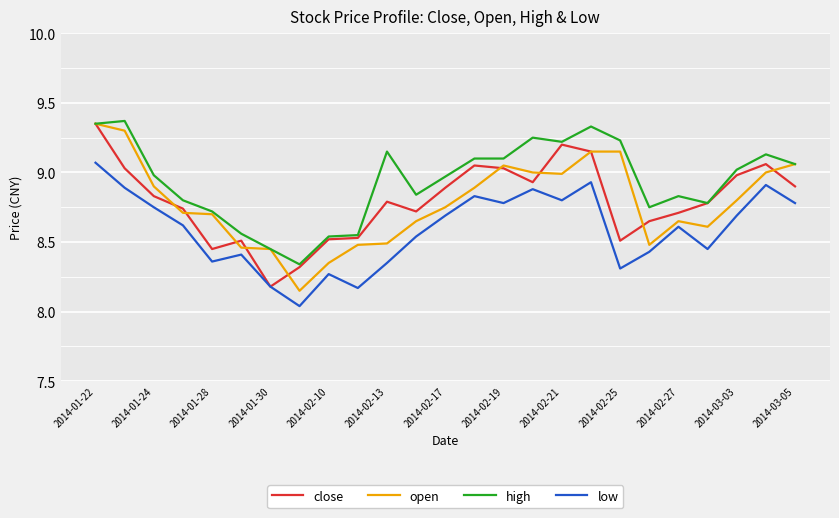

True or false: low and high cross at least once.

False